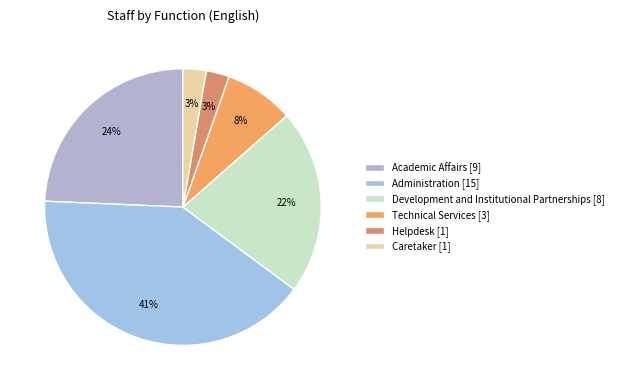

To the nearest percent, what is the combined percentage of Caretaker and Academic Affairs?

27%